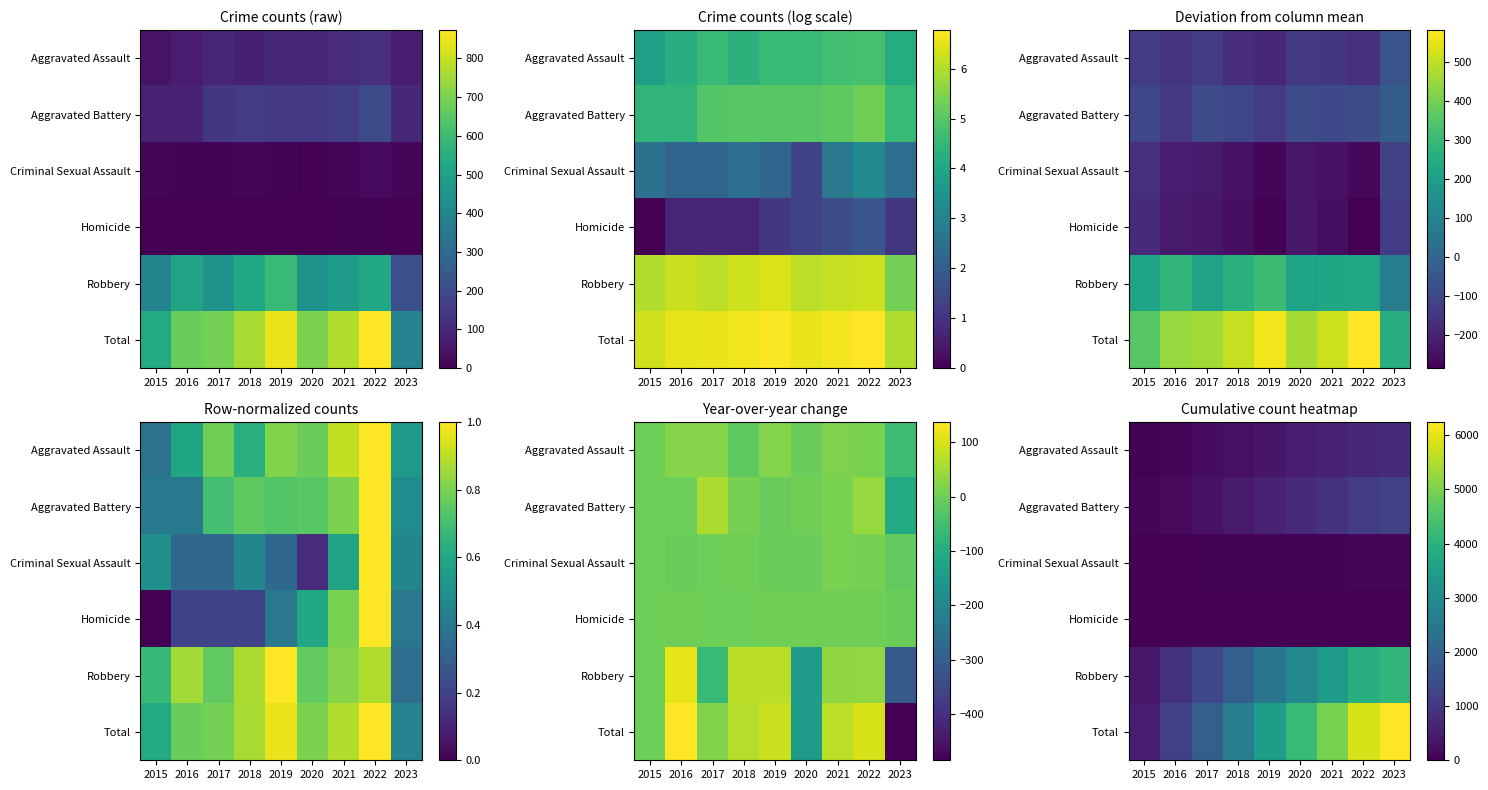

At which label does Total reach its minimum?

2015